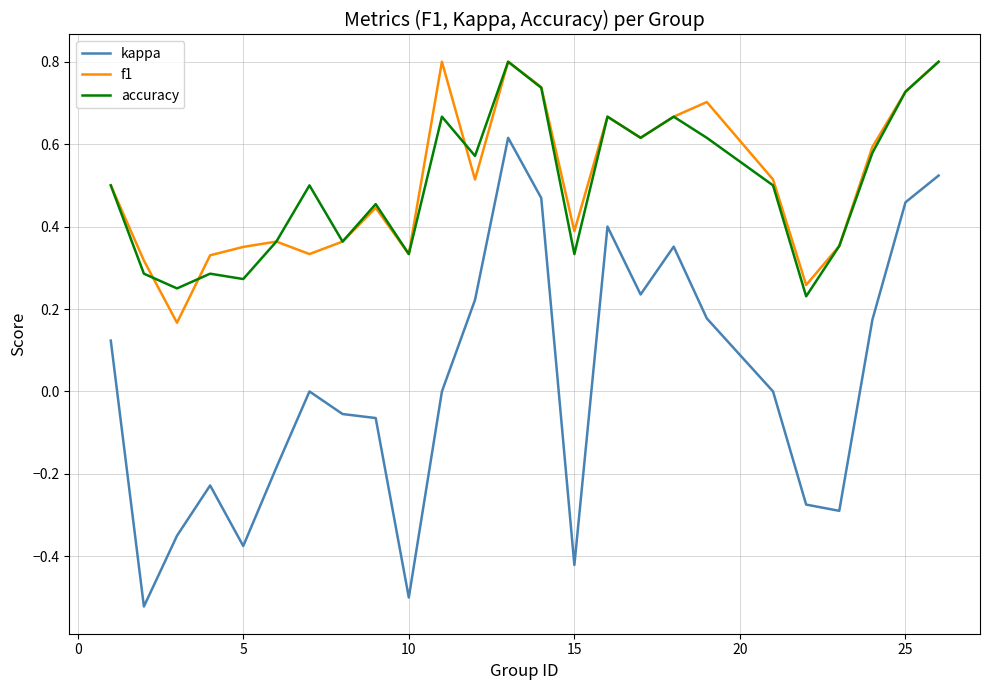

How many lines are shown in the chart?

3